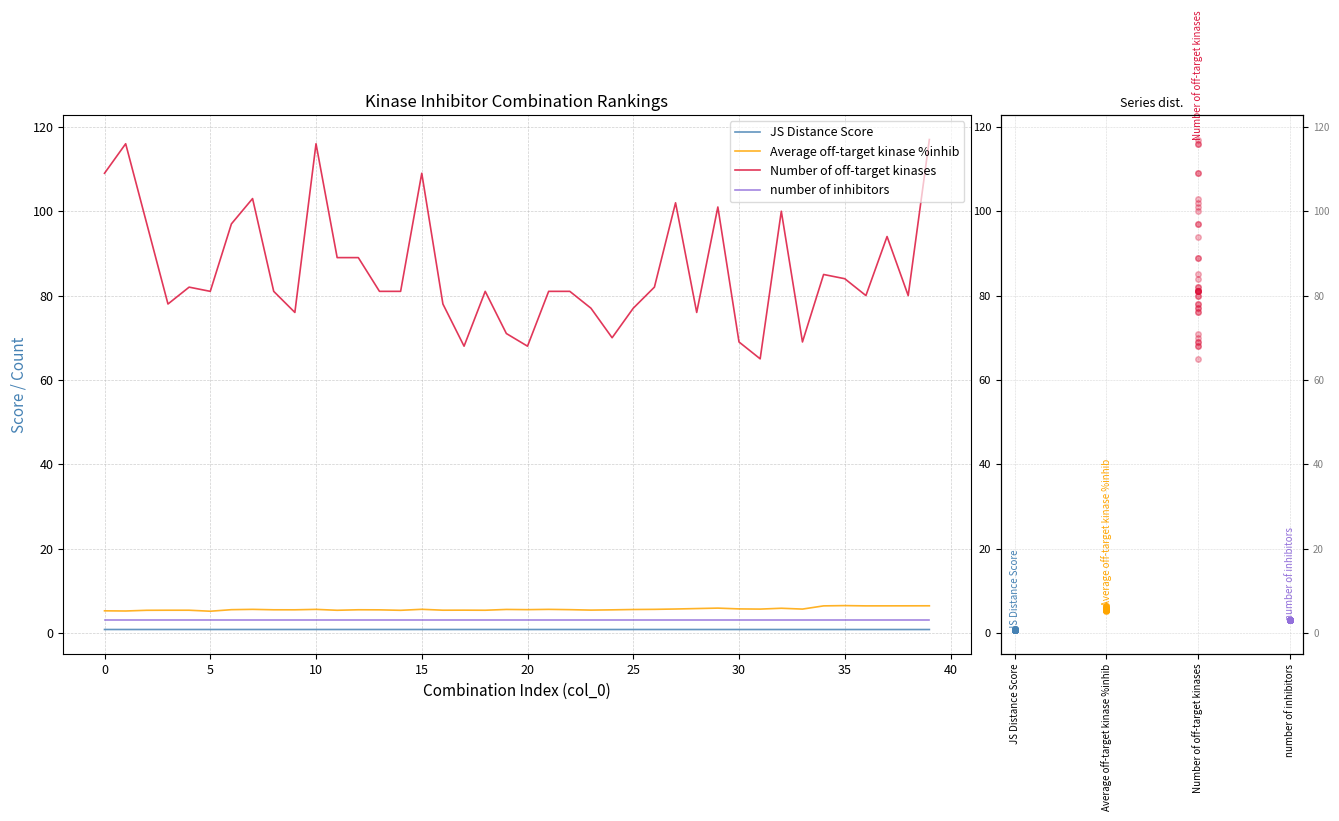

What is the difference between the Number of off-target kinases values at 23 and 33?

8.0